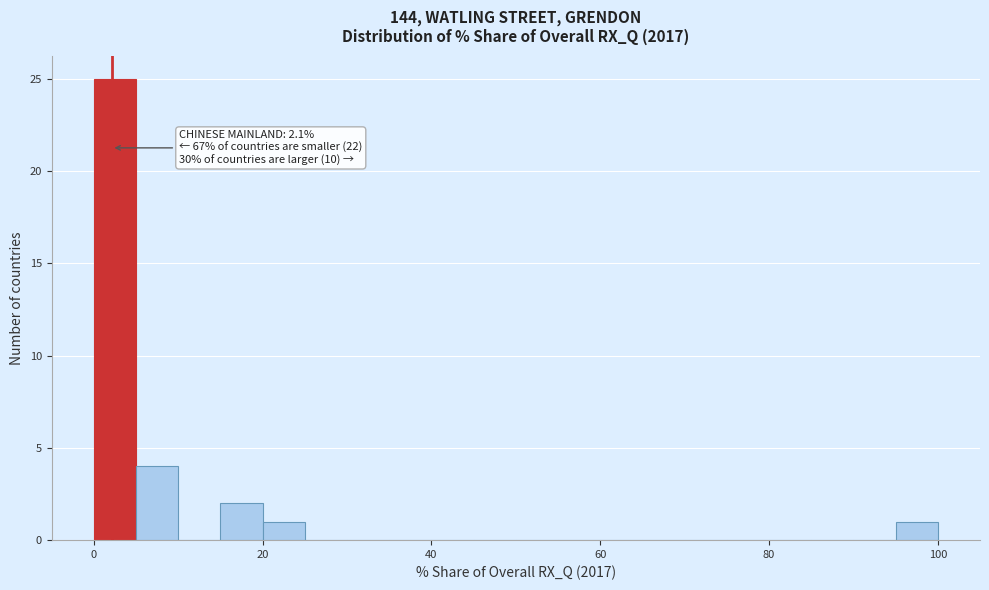

Read against the x-axis, roughly where is the centre of the tallest bar?

2